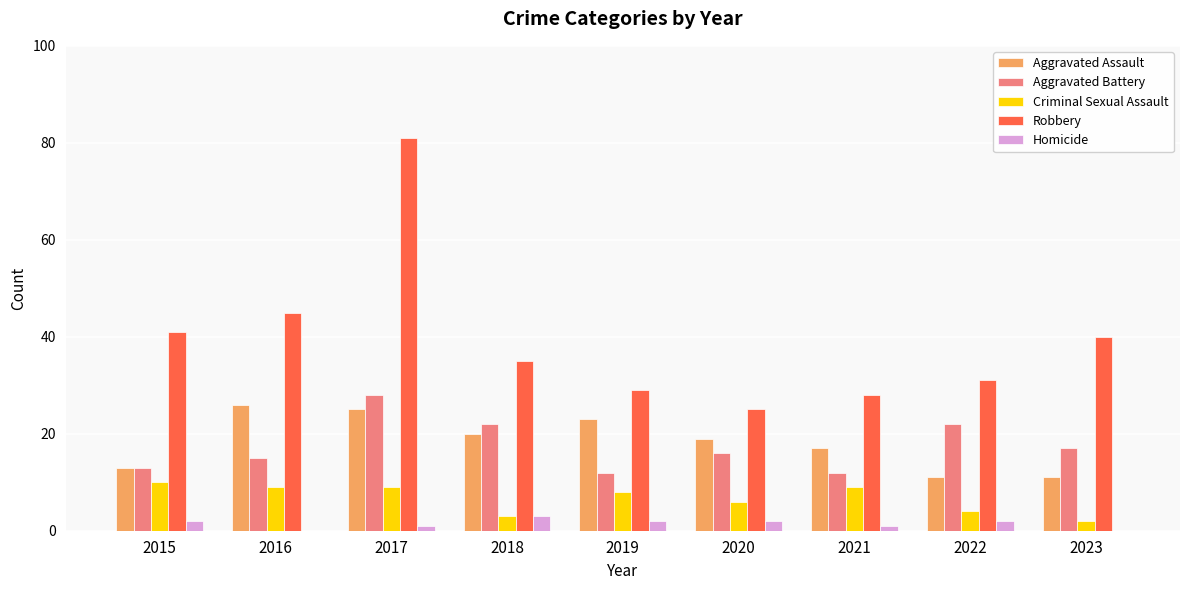

At which label does Aggravated Battery reach its peak?

2017